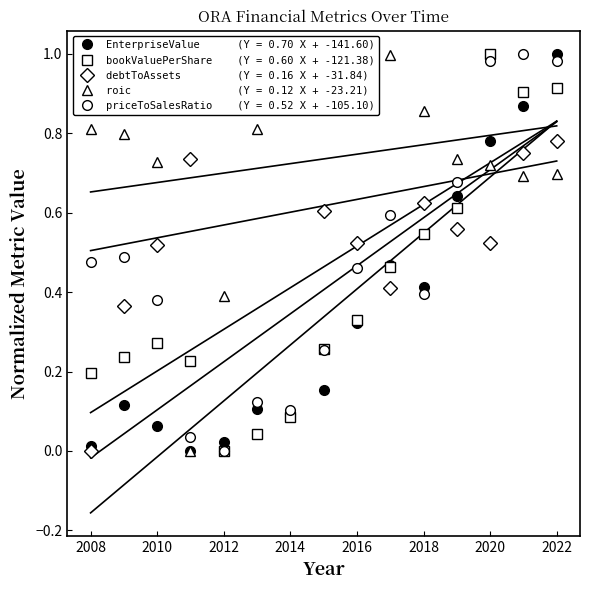

Is the value of bookValuePerShare at 2016 greater than the value of EnterpriseValue at 2010?

Yes